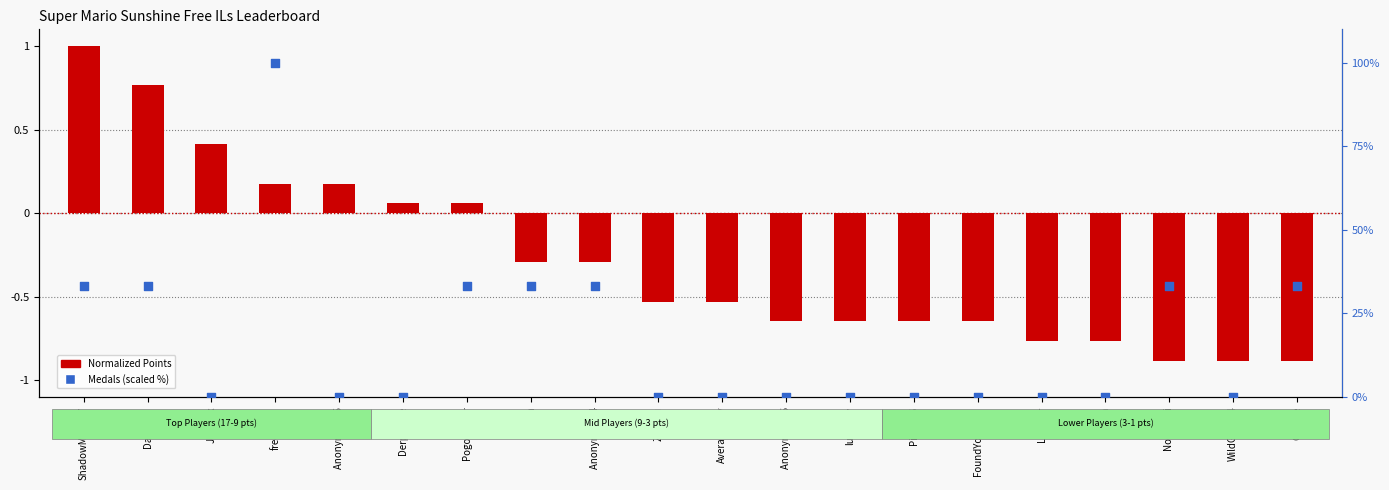

Which series has the largest total across all categories?

Medals (scaled)